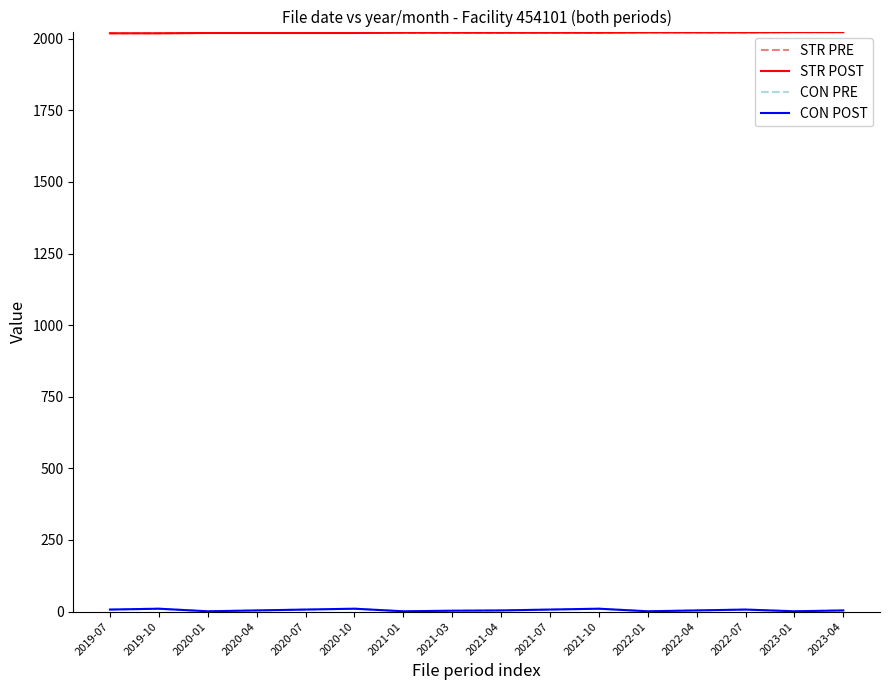

Reading right to left, what are all the values shown in this chart?

STR PRE: 2023	2023	2022	2022	2022	2021	2021	2021	2021	2021	2020	2020	2020	2020	2019	2019
STR POST: 2023	2023	2022	2022	2022	2021	2021	2021	2021	2021	2020	2020	2020	2020	2019	2019
CON PRE: 4	1	7	4	1	10	7	4	3	1	10	7	4	1	10	7
CON POST: 4	1	7	4	1	10	7	4	3	1	10	7	4	1	10	7